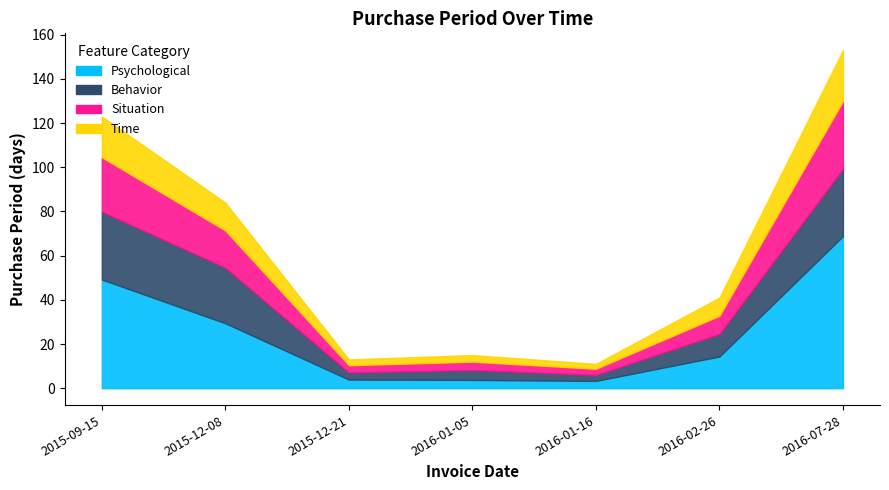

What is the difference between the values at 2015-09-15 and 2016-02-26?

82